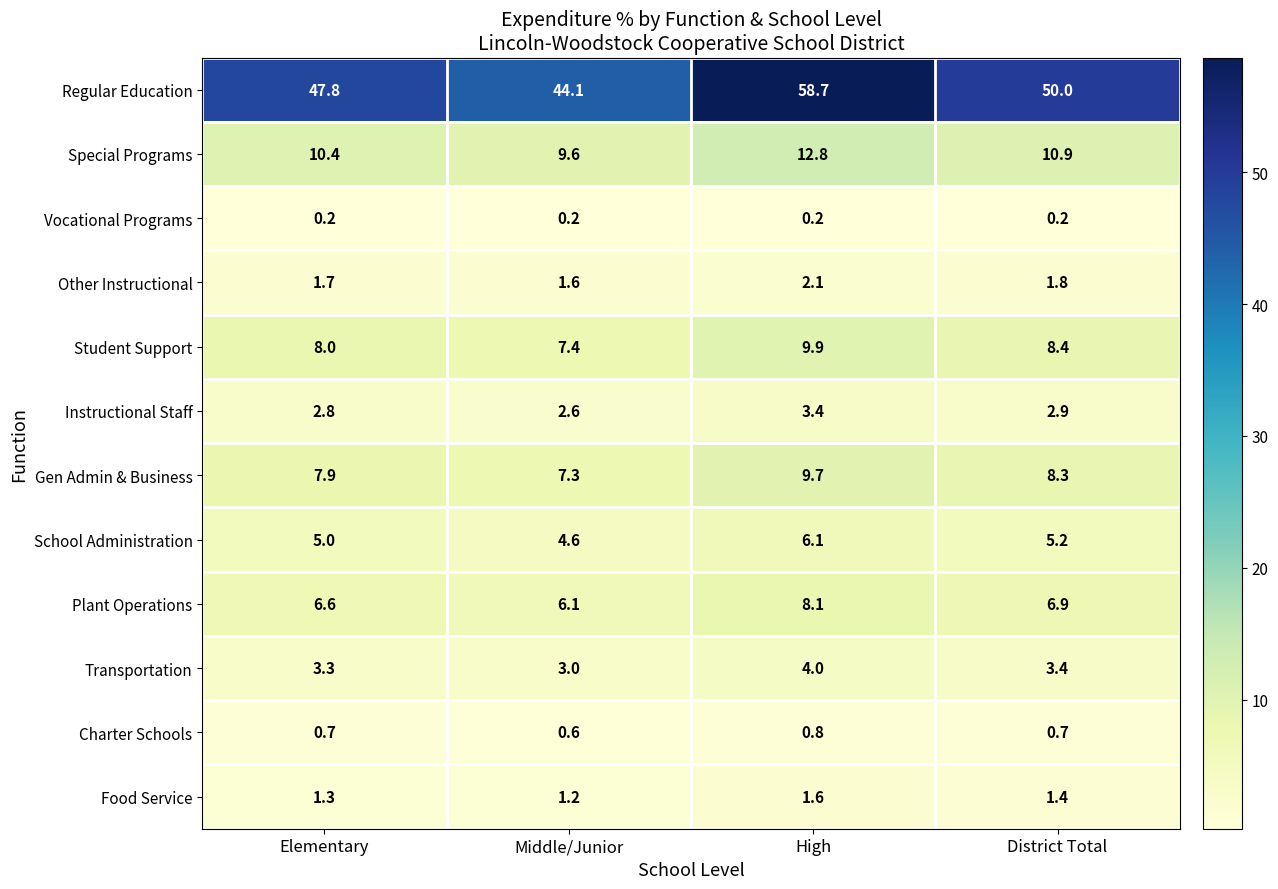

At which label does Charter Schools reach its minimum?

Middle/Junior